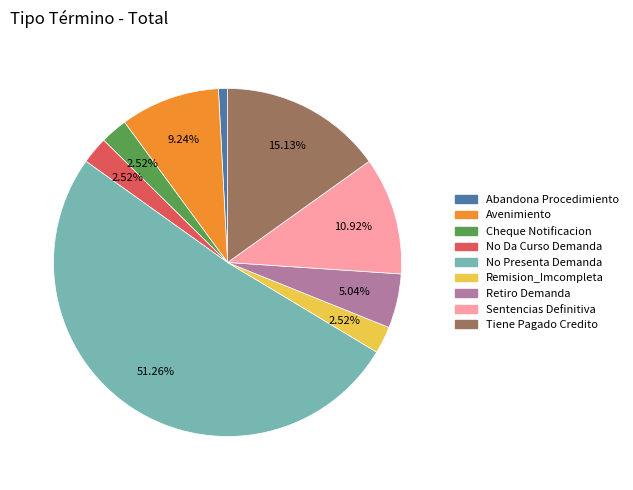

Does any single category account for the majority?

Yes